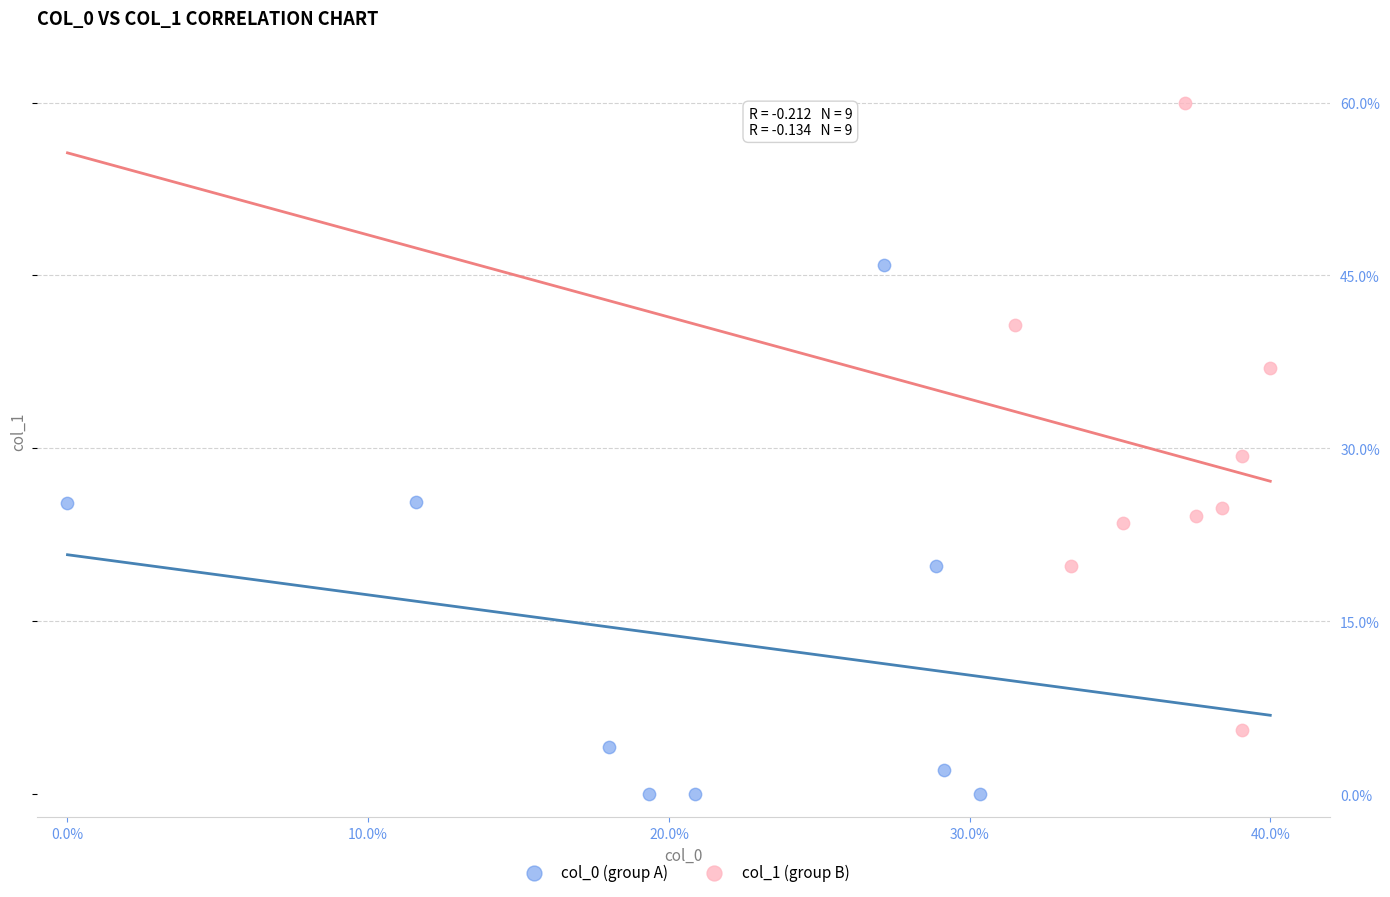

Which series reaches the maximum Y coordinate?

col_1 (group B)